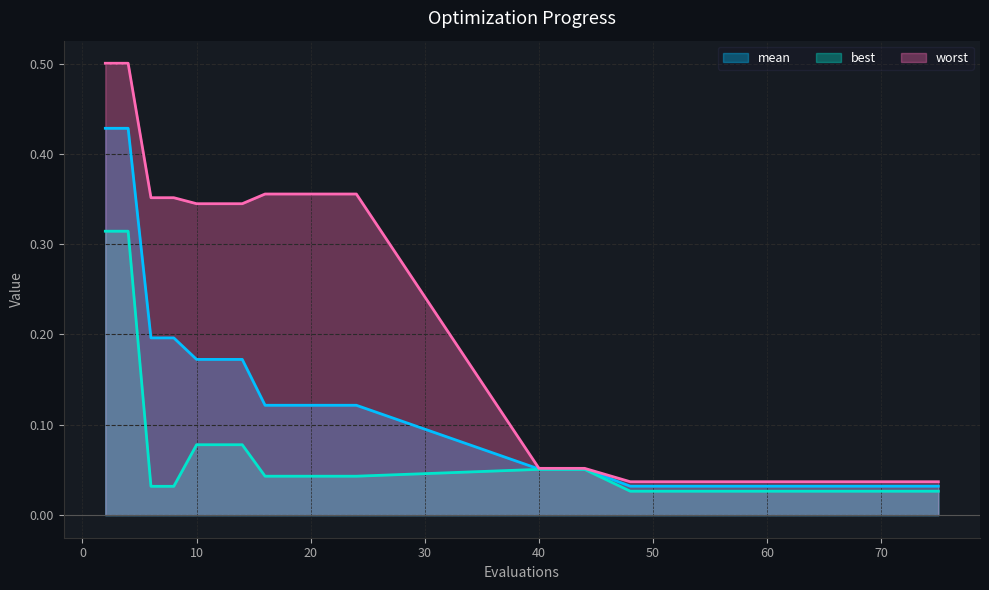

Rank the categories by best value from lowest to highest.

48, 56, 64, 72, 75, 6, 8, 16, 18, 20, 22, 24, 40, 44, 10, 12, 14, 2, 4